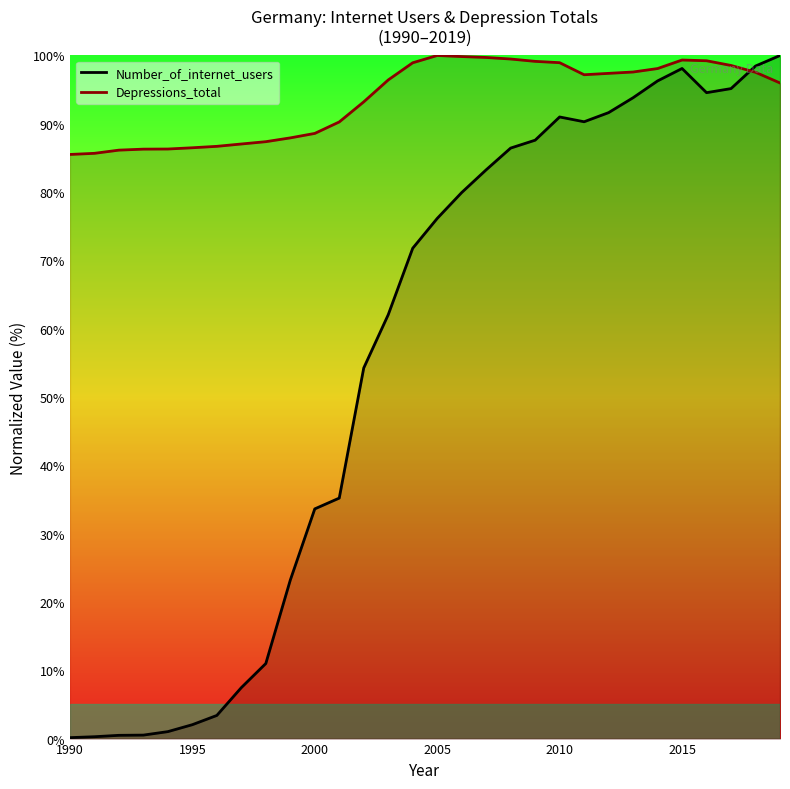

Which series has the largest total across all categories?

Depressions_total